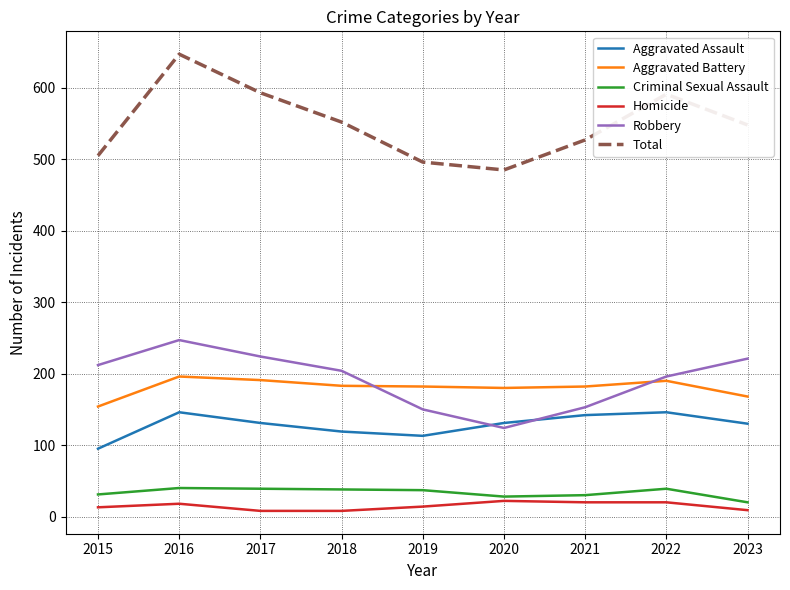

Is it true that Total equals 696 at 2019?

False